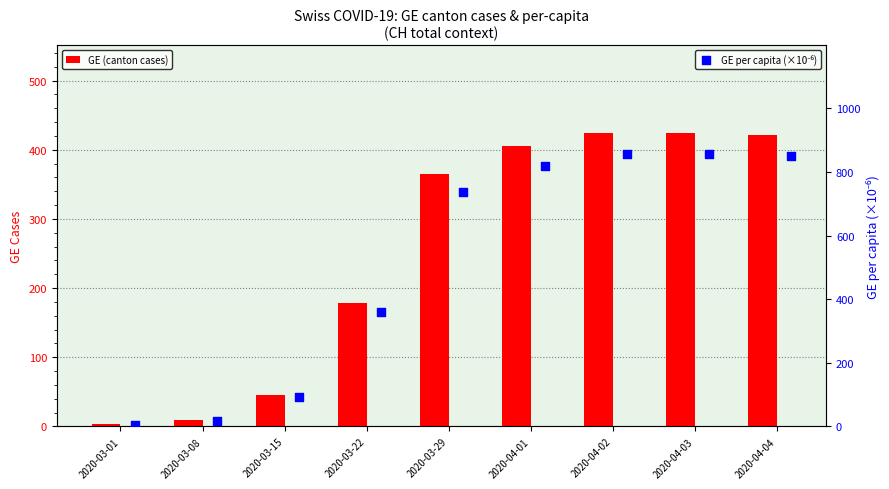

Which series has the largest Y range (max minus min)?

GE per capita (×10⁻⁶)